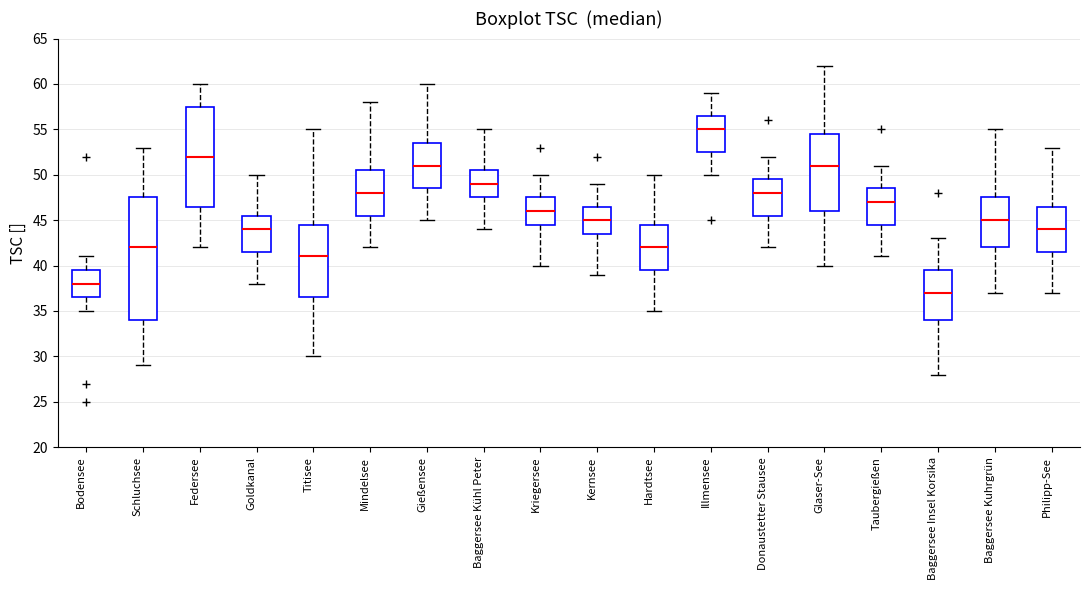

Which box has the highest median line?

Illmensee